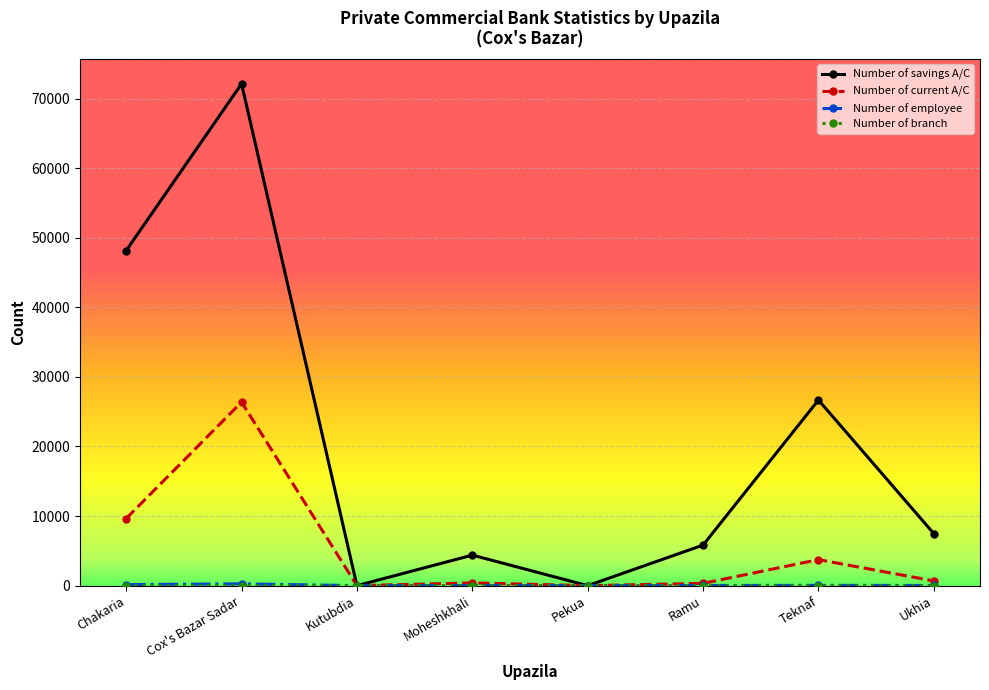

What is the label of the 5th point from the left?

Pekua